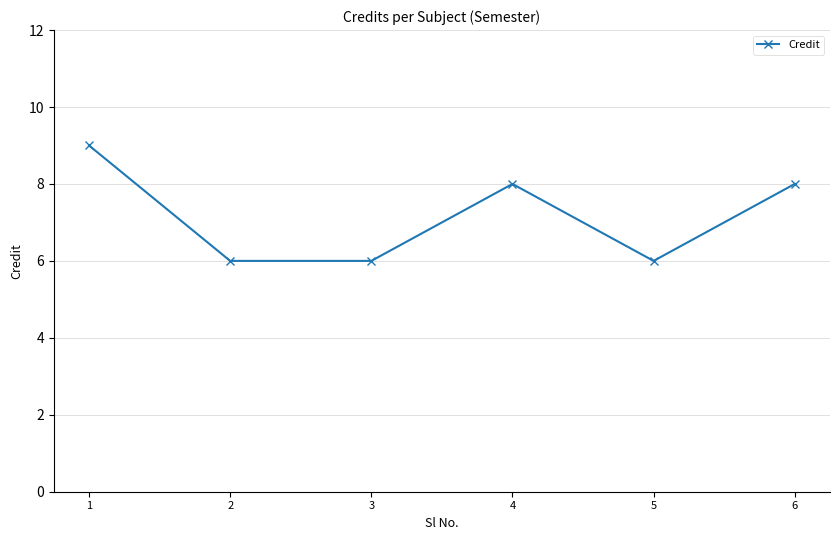

Between 4 and 3, which is larger?

4